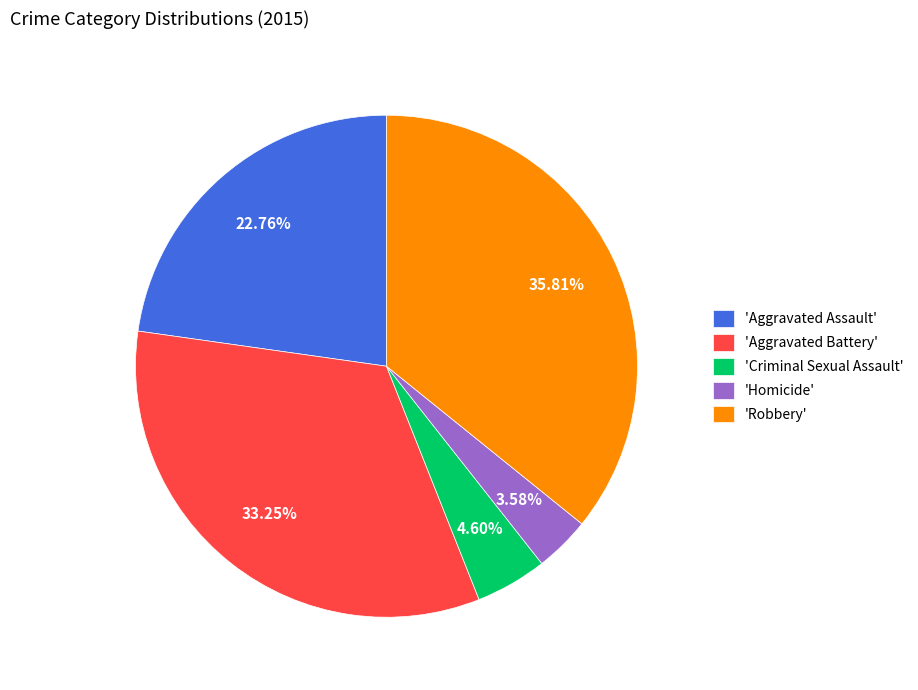

To the nearest percent, what is the difference between the largest and smallest slice percentages?

32%